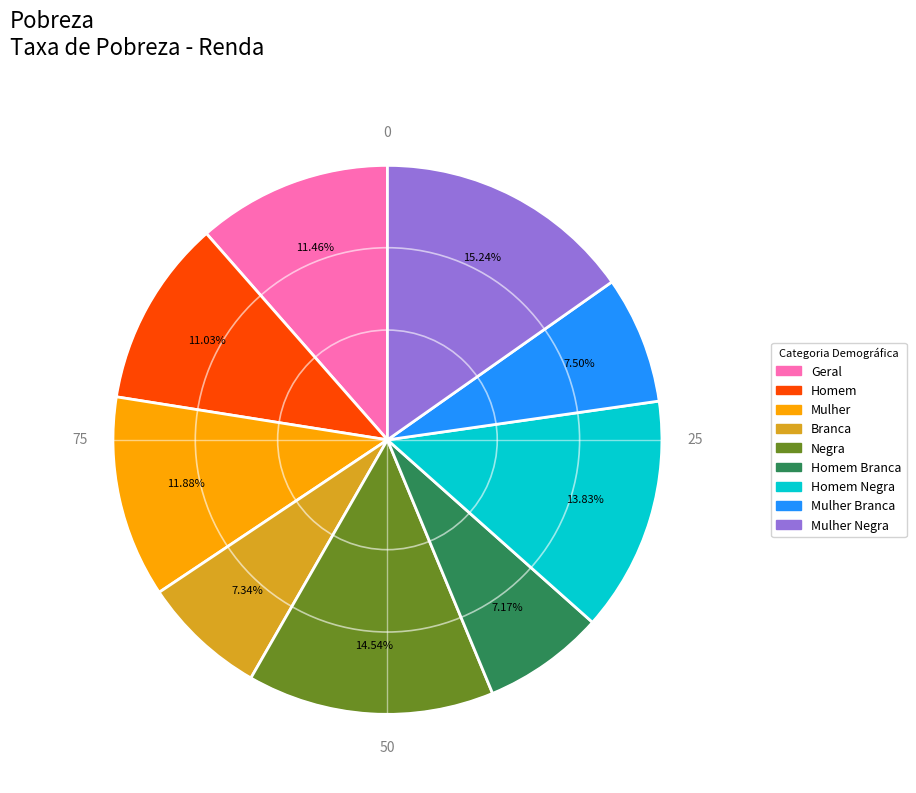

Is there a majority slice in this chart?

No